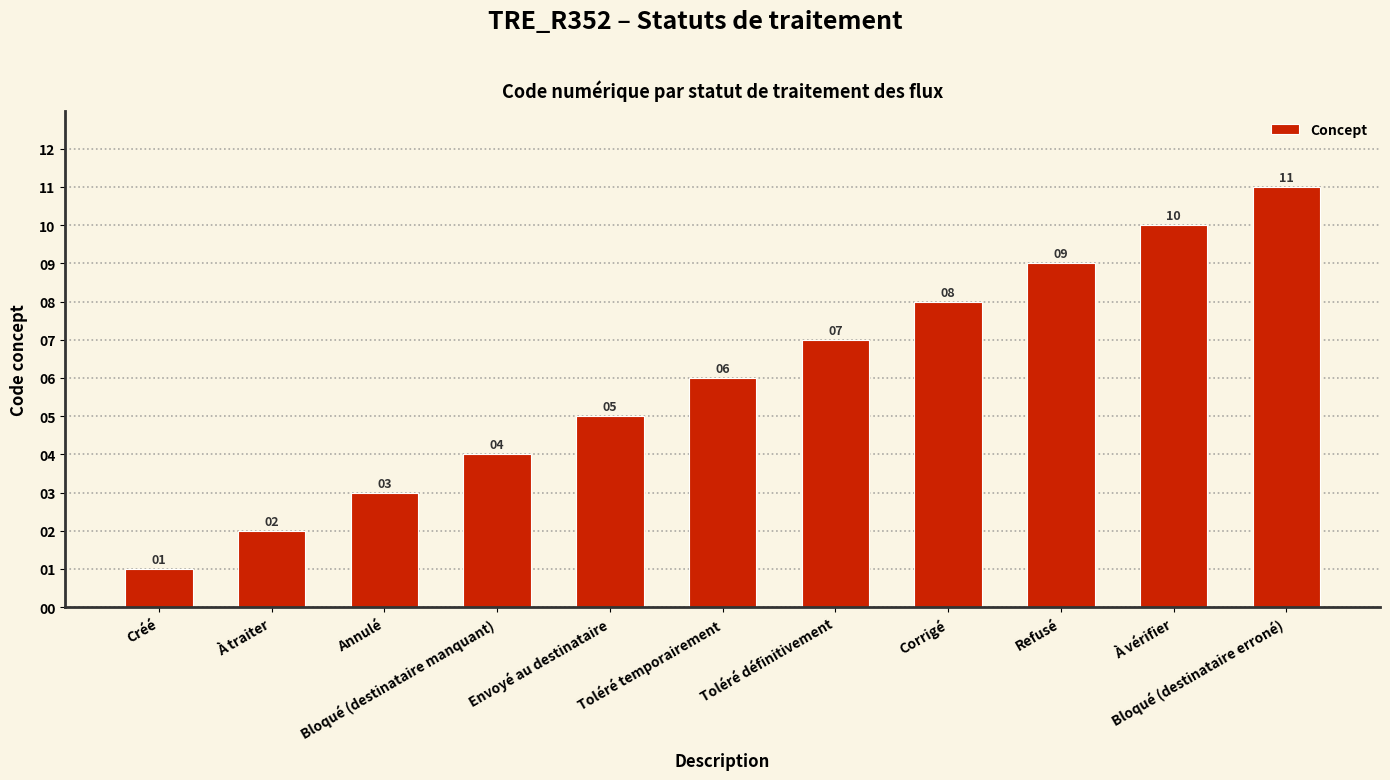

Read the value at Toléré temporairement, to the nearest 5.

5